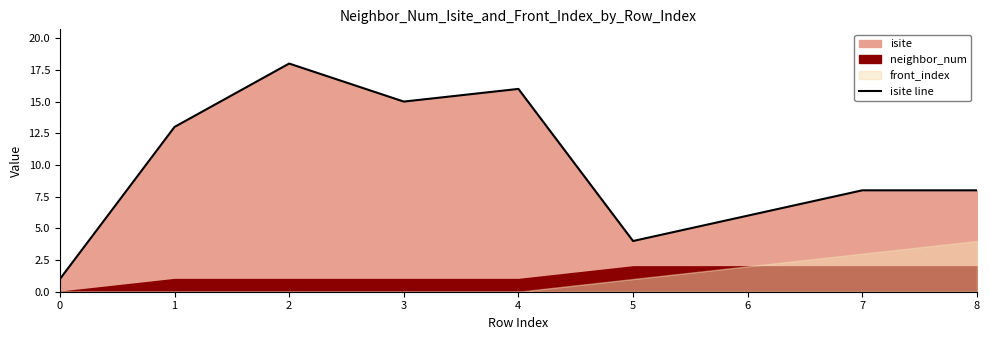

List the labels in order of value, largest first.

2, 4, 3, 1, 7, 8, 6, 5, 0